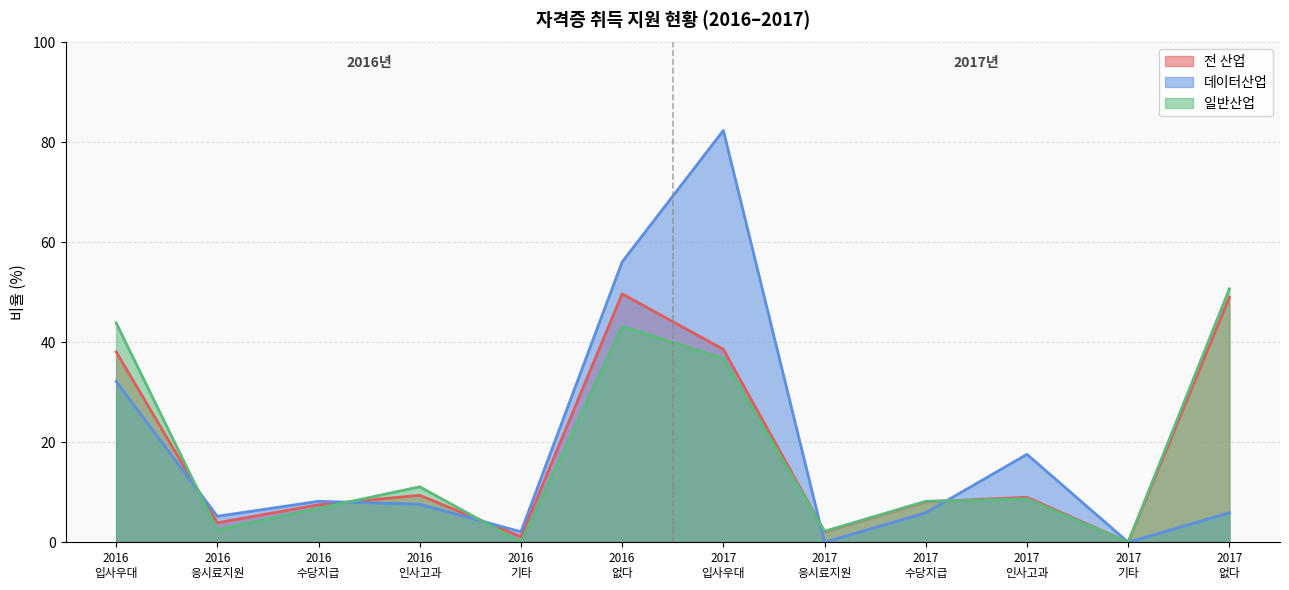

How many categories are shown in the chart?

12